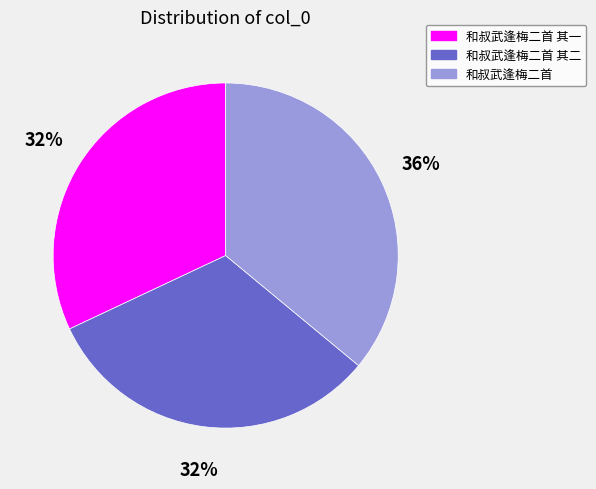

Between 和叔武逢梅二首 and 和叔武逢梅二首 其一, which is larger?

和叔武逢梅二首